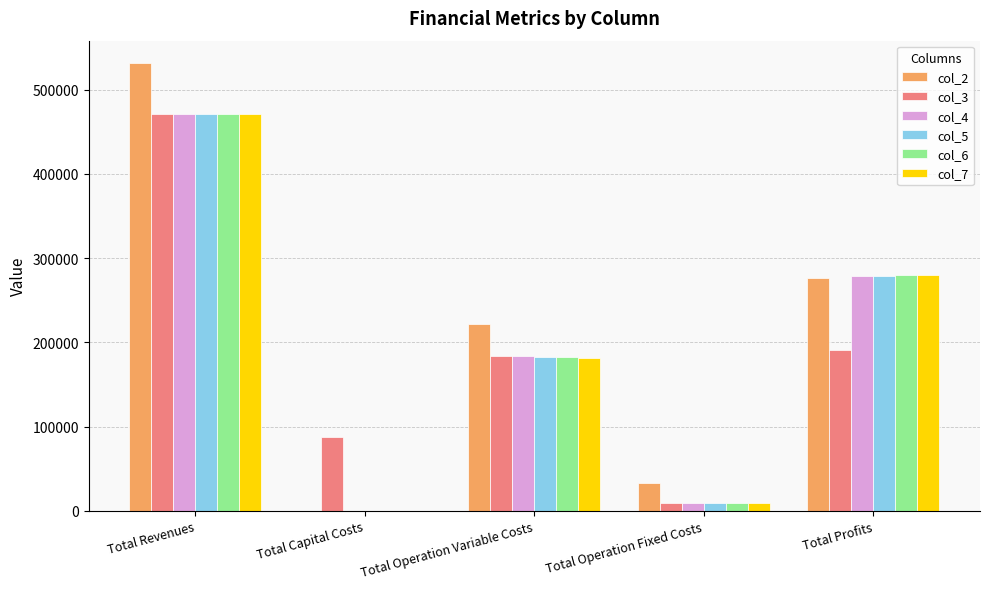

At which label is col_3 closest to 240158?

Total Profits